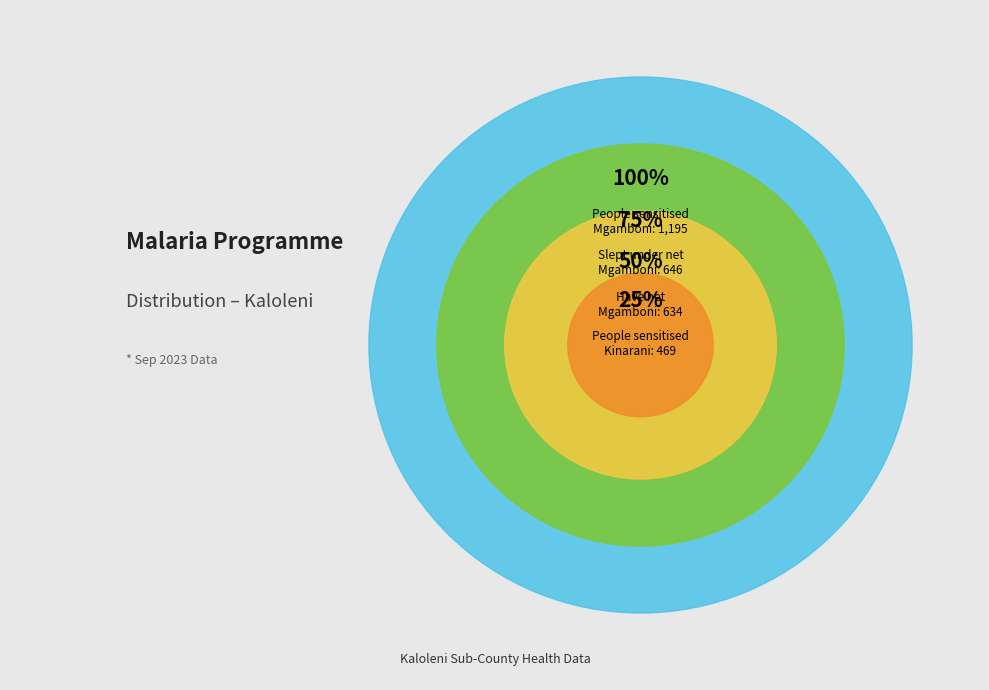

Is the sum of Mgamboni and Kinarani greater than half?

Yes